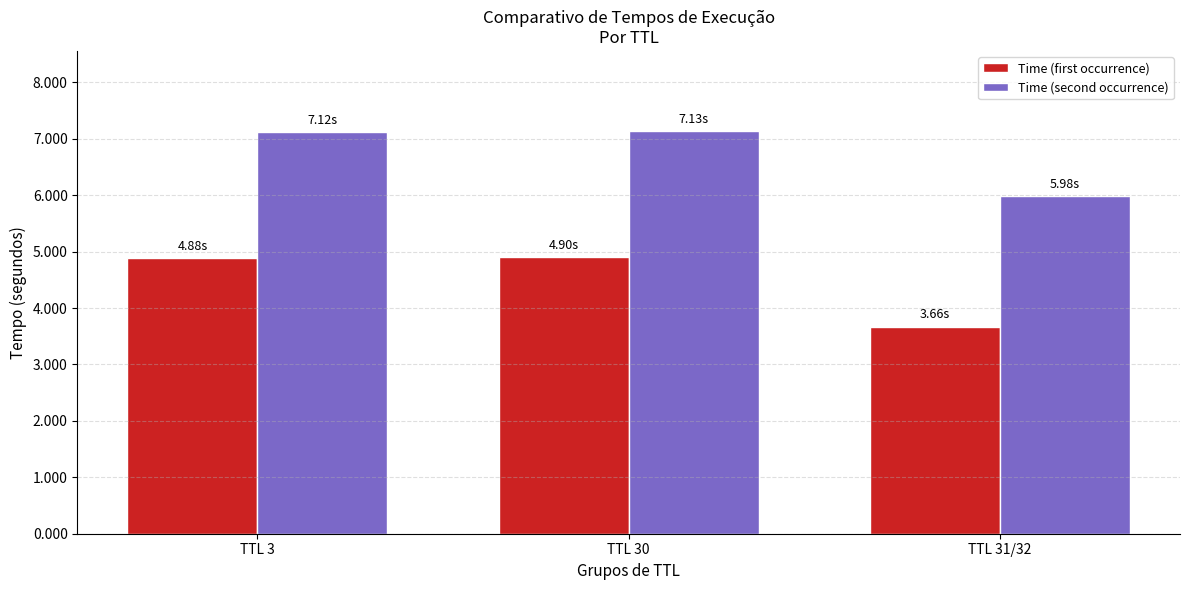

What is the lowest value of the Time (second occurrence) series?

6.0